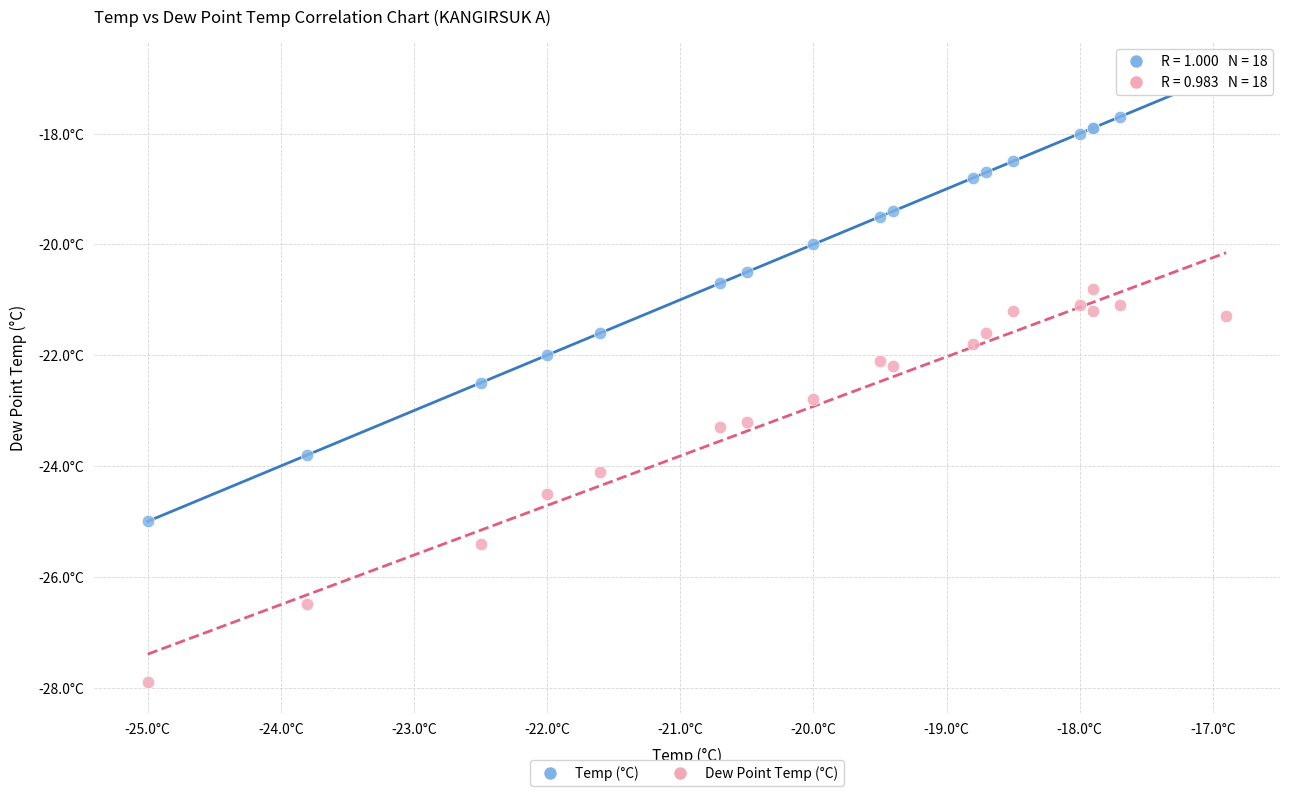

What are all the series names shown in the legend?

Temp (°C), Dew Point Temp (°C)